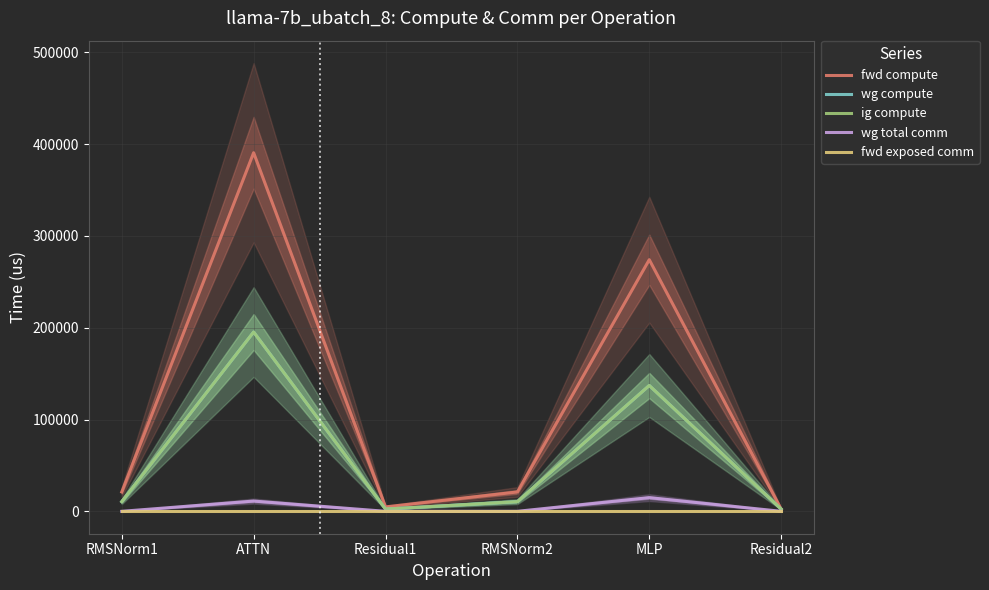

Where is ig compute nearest to the value 98877?

MLP